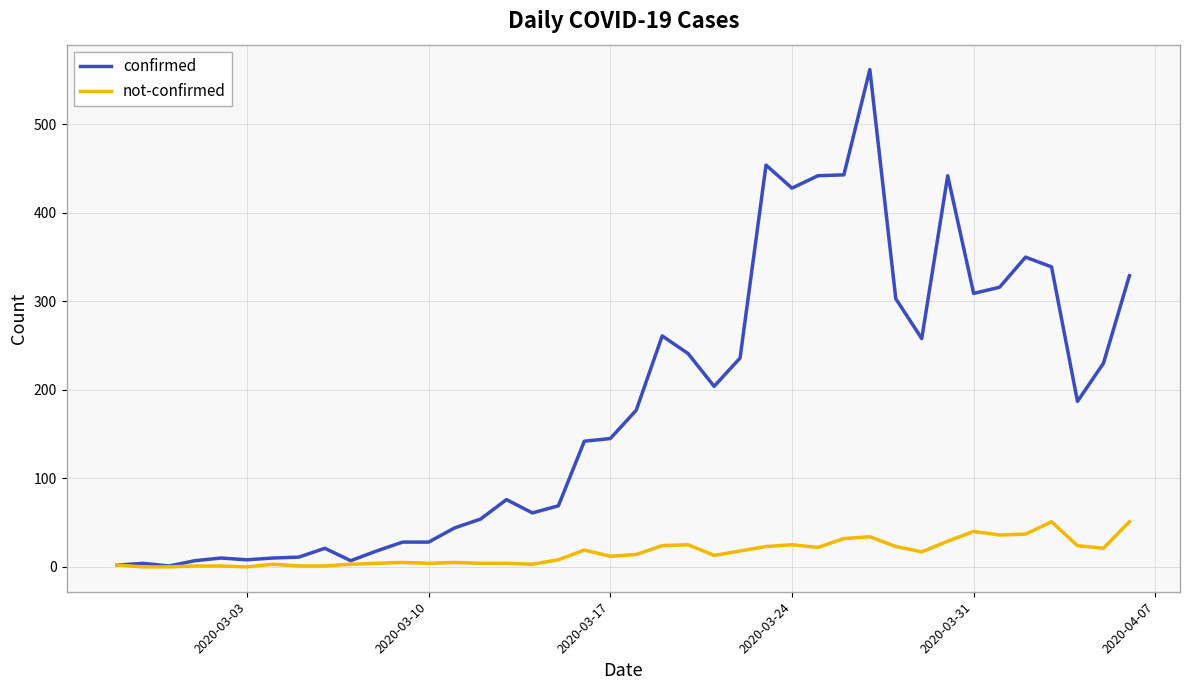

Rank the series by their average value, from lowest to highest.

not-confirmed, confirmed